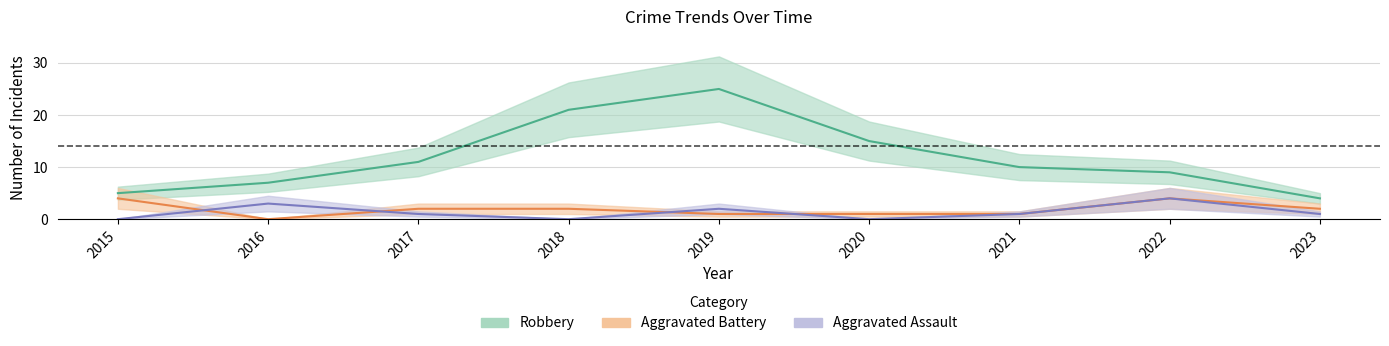

Between 2016 and 2022, which series saw the biggest shift?

Aggravated Battery